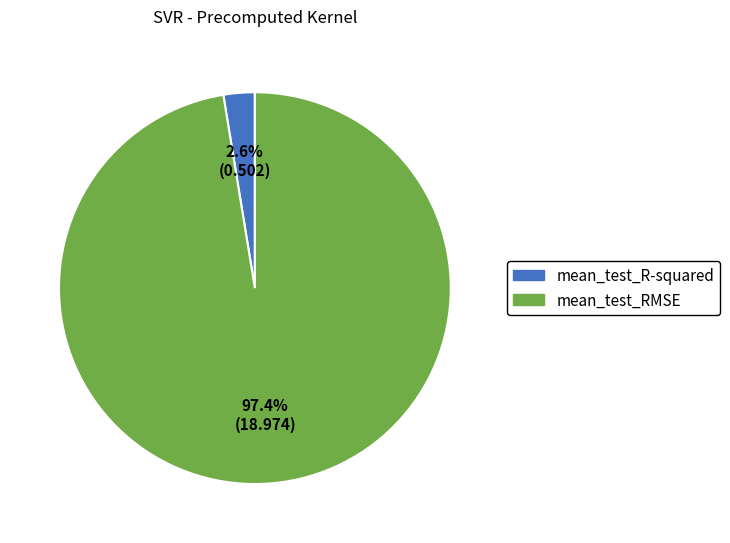

Is it true that mean_test_RMSE is 89% of the pie?

False